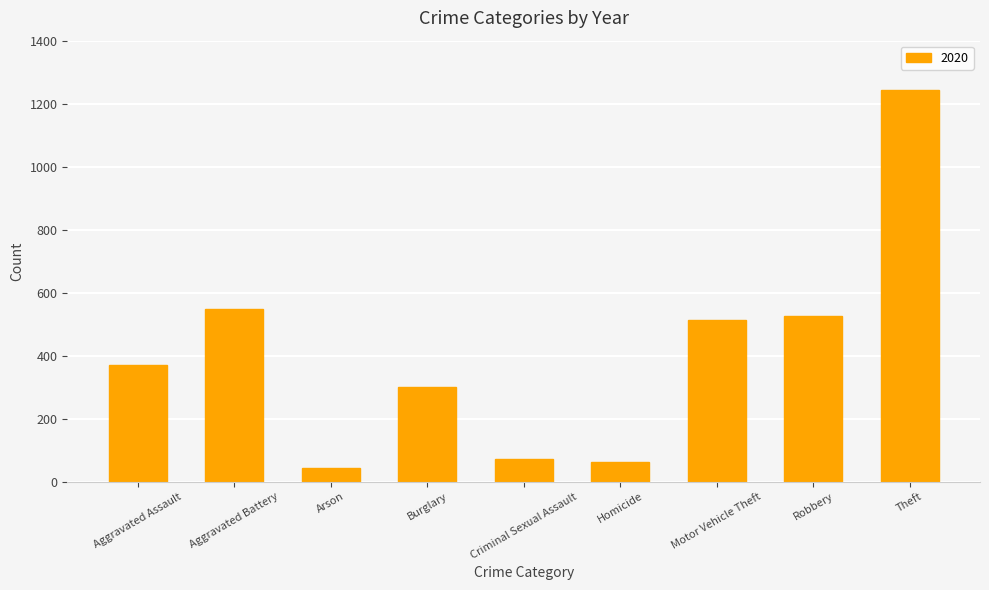

At which category does the chart reach its peak across all series?

Theft